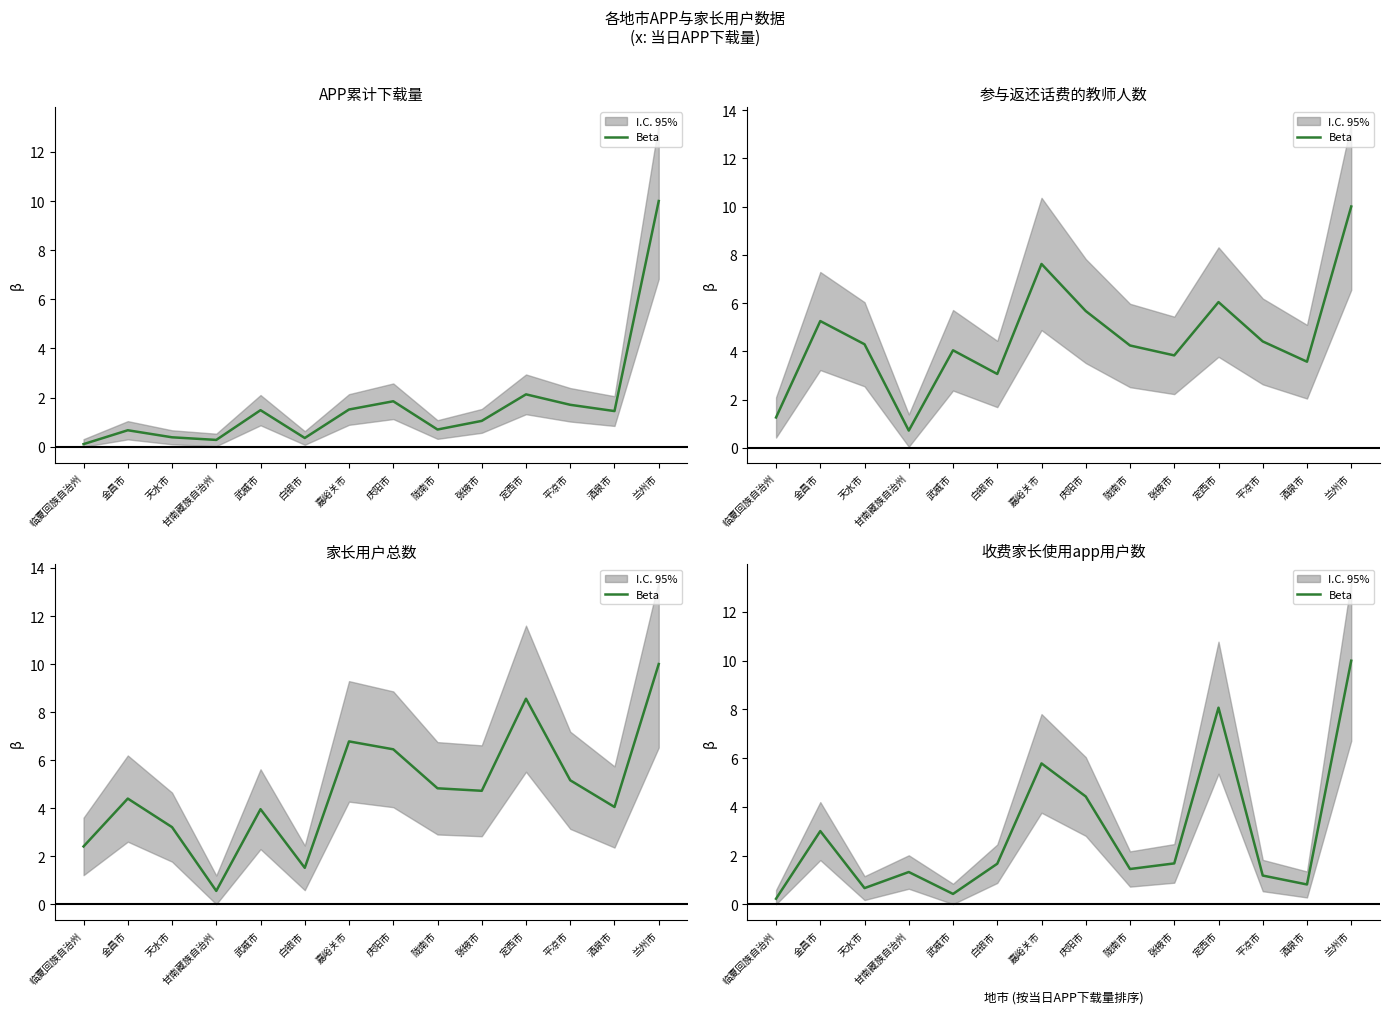

Rank the categories by value from lowest to highest.

临夏回族自治州, 武威市, 天水市, 酒泉市, 平凉市, 甘南藏族自治州, 陇南市, 白银市, 张掖市, 金昌市, 庆阳市, 嘉峪关市, 定西市, 兰州市